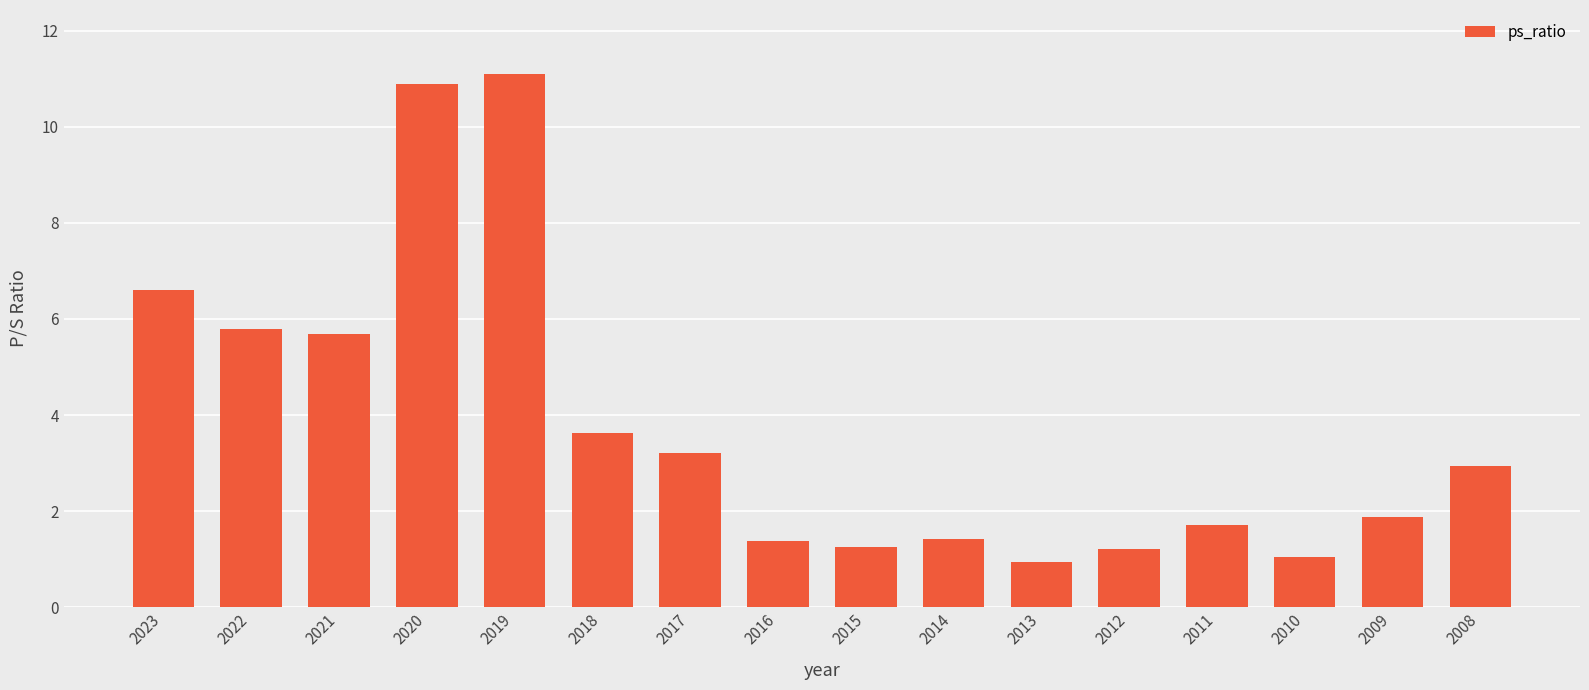

What is the sum of the values at 2012 and 2014?

2.6